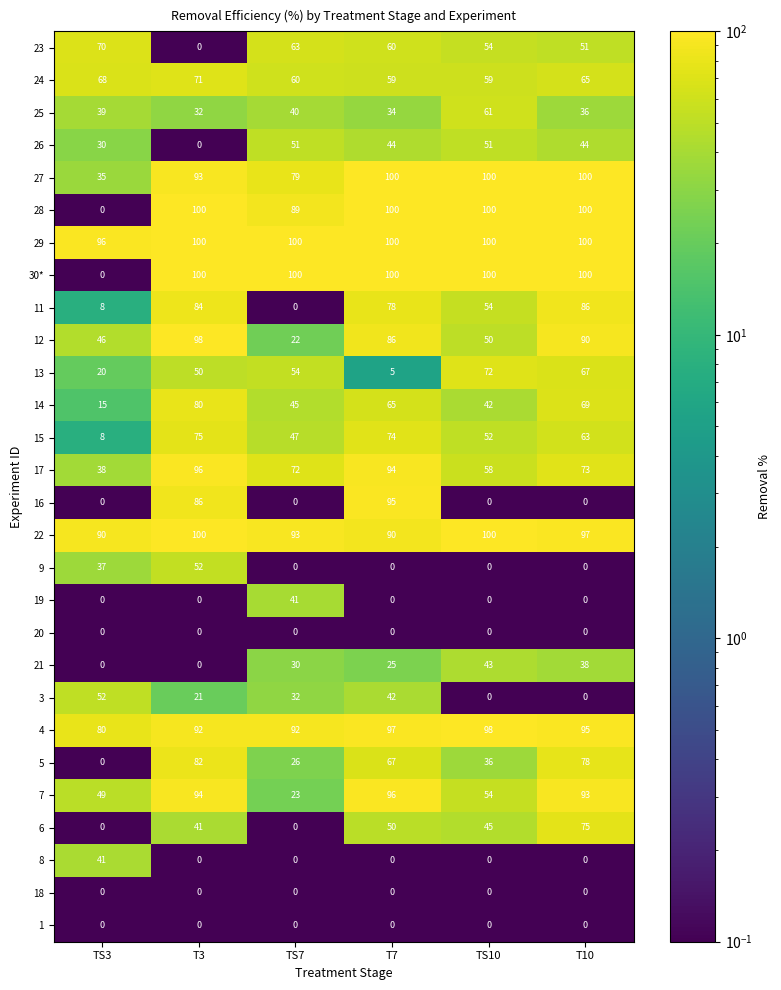

Between TS10 and T10, which series saw the biggest shift?

5